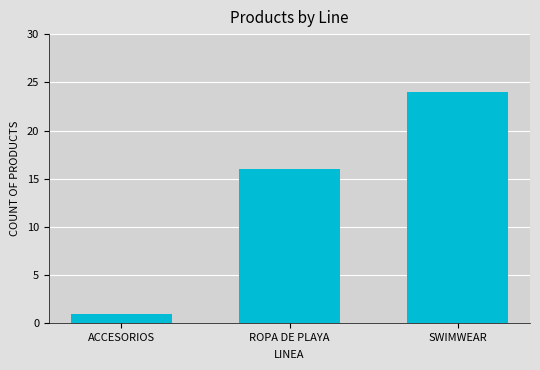

How many categories are shown in the chart?

3